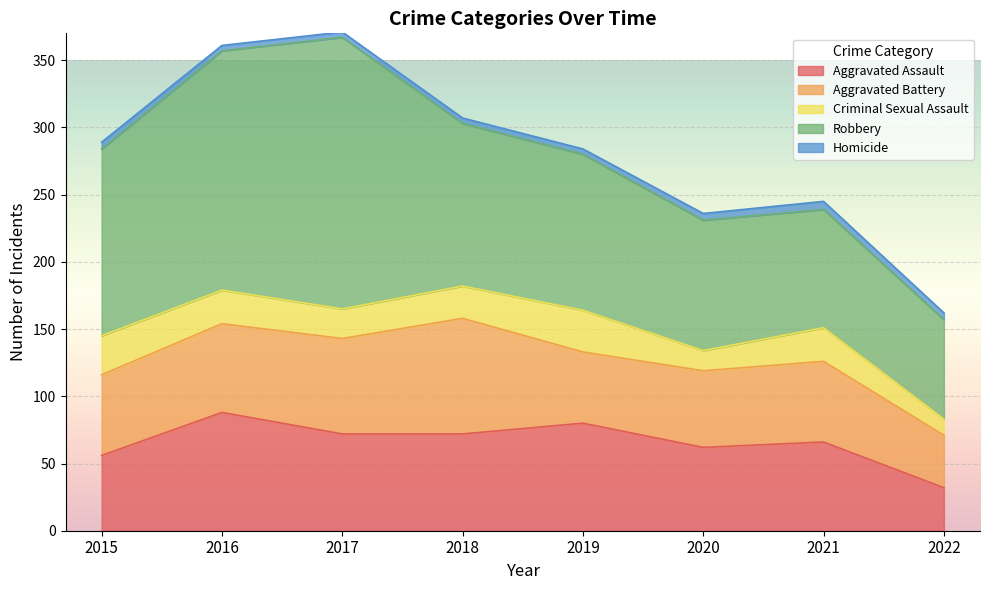

How many values in the Robbery series are below 121?

4